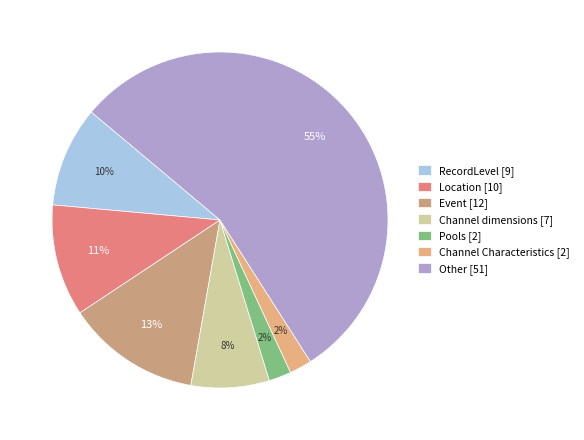

Is the sum of Pools and RecordLevel greater than half?

No